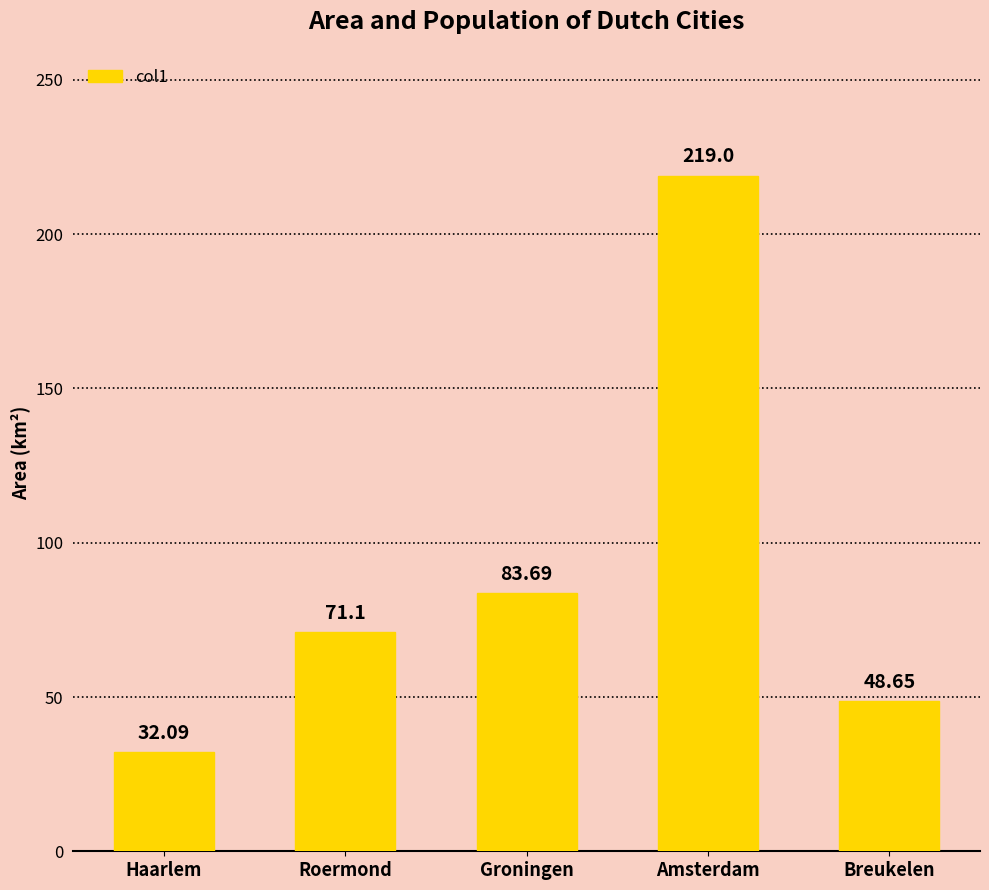

What is the sum of the values at Haarlem and Breukelen?

80.7